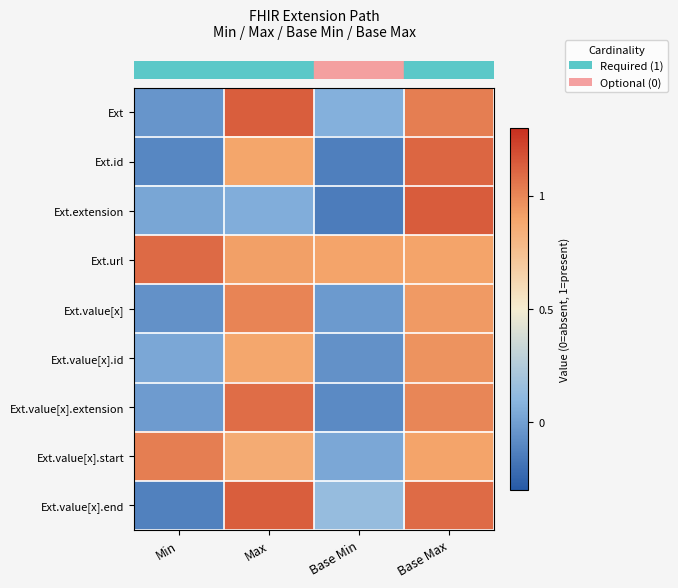

What is the greatest value displayed?

1.1